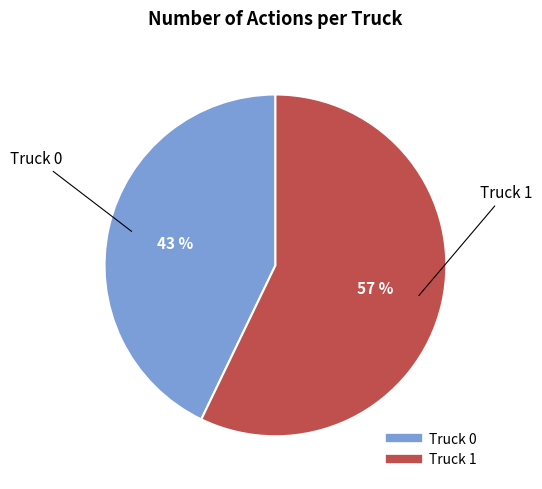

The Truck 1 slice represents 51% of the pie. True or false?

False